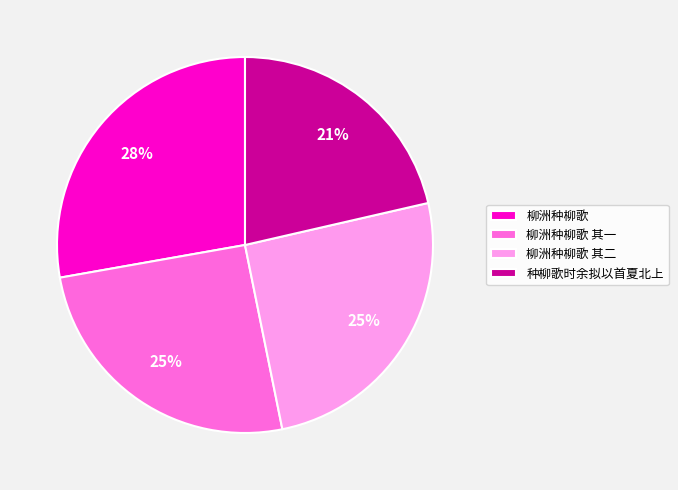

Which has a higher value, 柳洲种柳歌 其二 or 柳洲种柳歌?

柳洲种柳歌